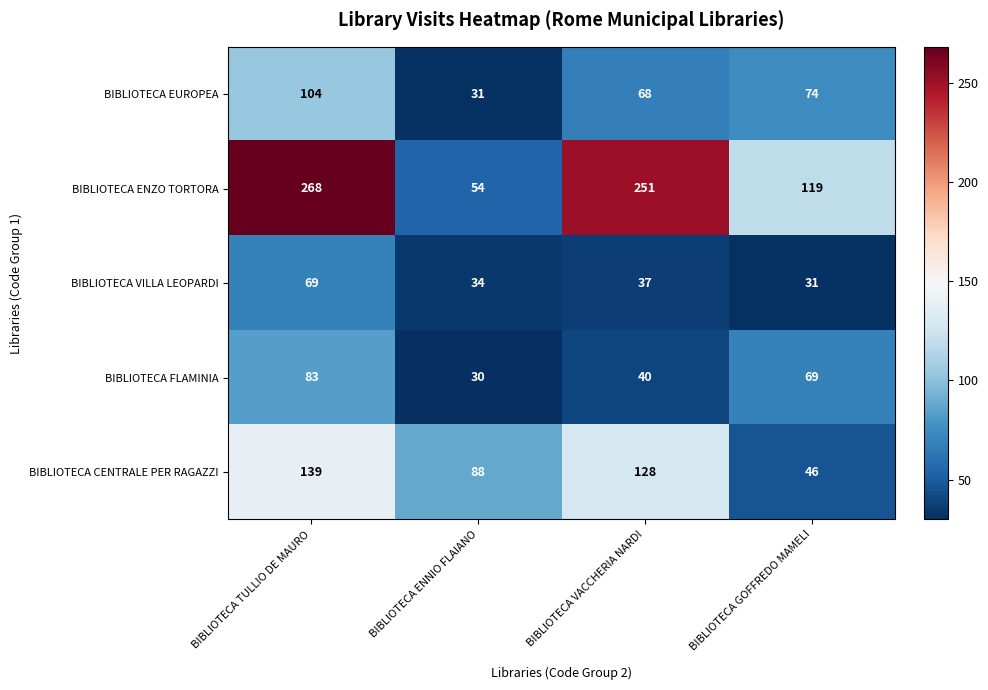

Reading left to right, extract all data points from this chart.

BIBLIOTECA EUROPEA: 104	31	68	74
BIBLIOTECA ENZO TORTORA: 268	54	251	119
BIBLIOTECA VILLA LEOPARDI: 69	34	37	31
BIBLIOTECA FLAMINIA: 83	30	40	69
BIBLIOTECA CENTRALE PER RAGAZZI: 139	88	128	46